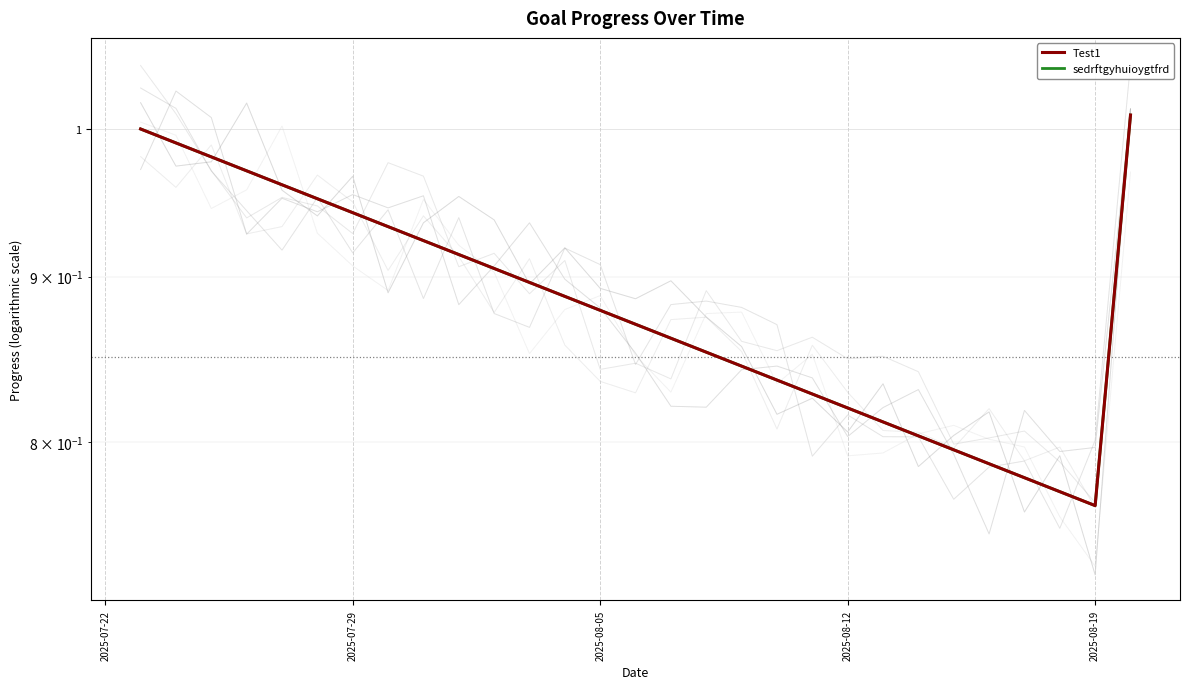

How many lines are shown in the chart?

2